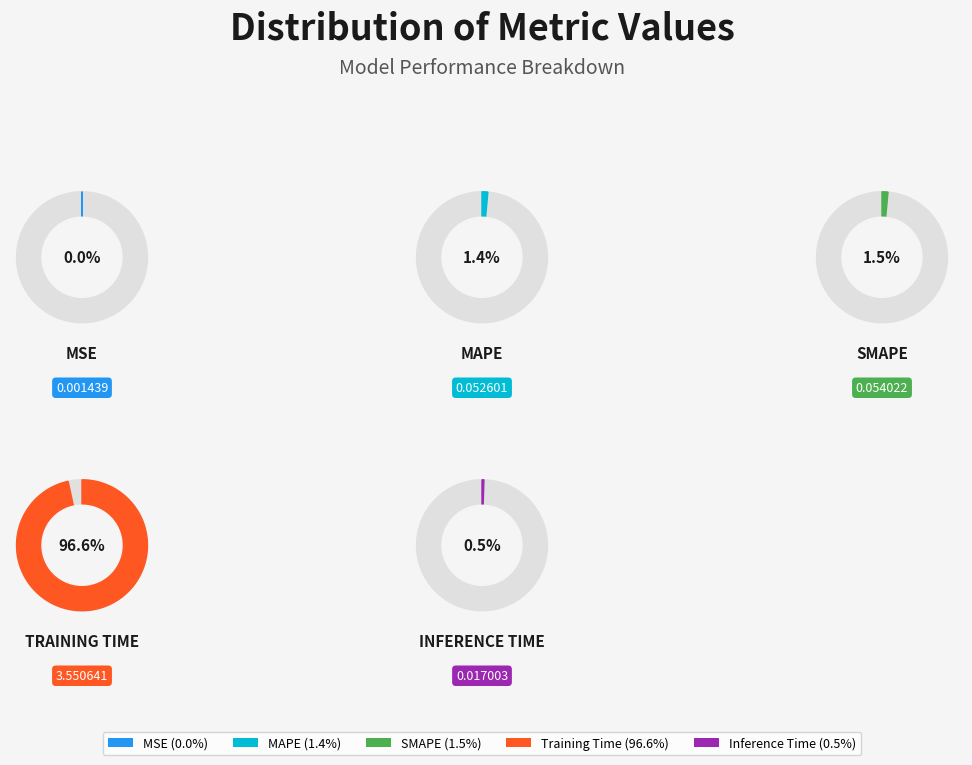

Does Training Time account for over 50% of the chart?

Yes